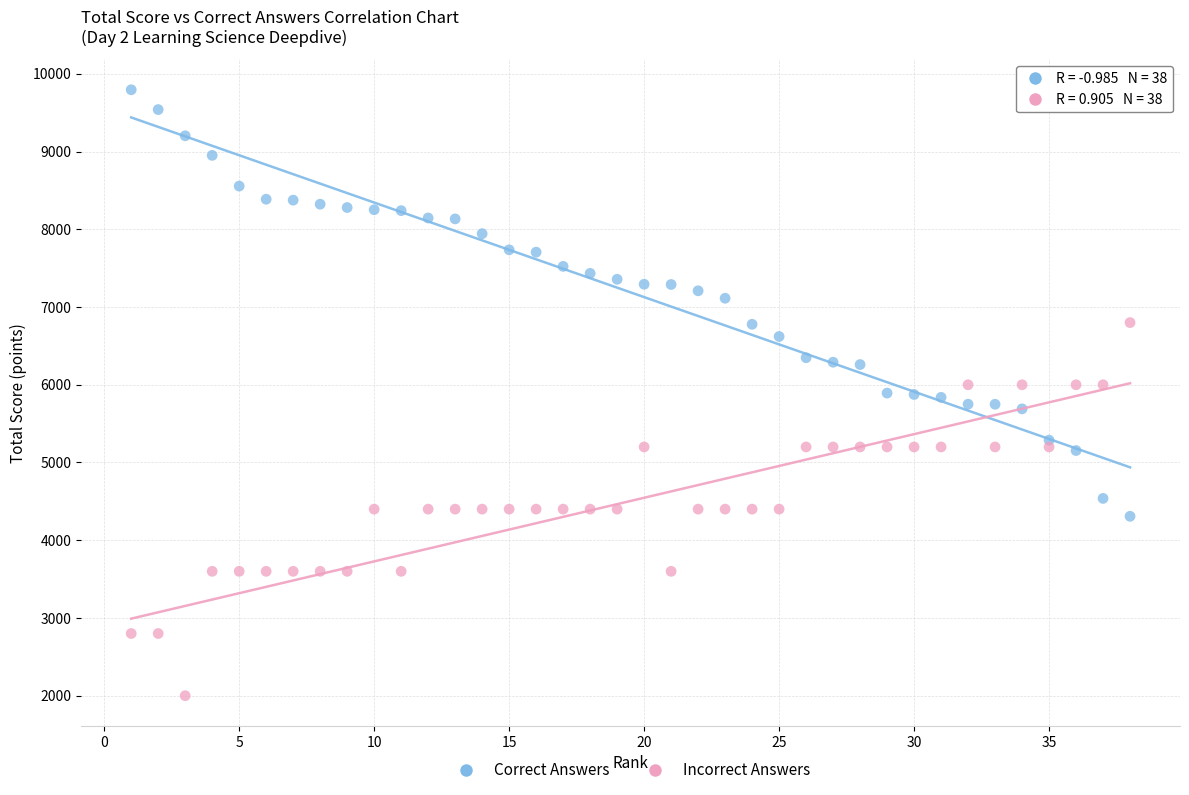

Which series reaches the maximum Y coordinate?

Correct Answers